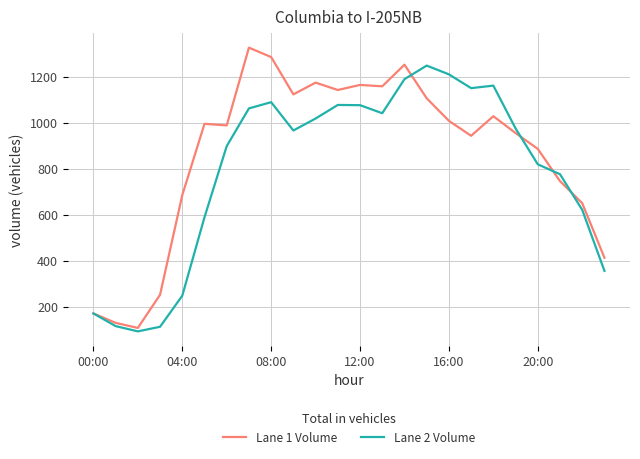

Rank the series by their average value, from lowest to highest.

Lane 2 Volume, Lane 1 Volume